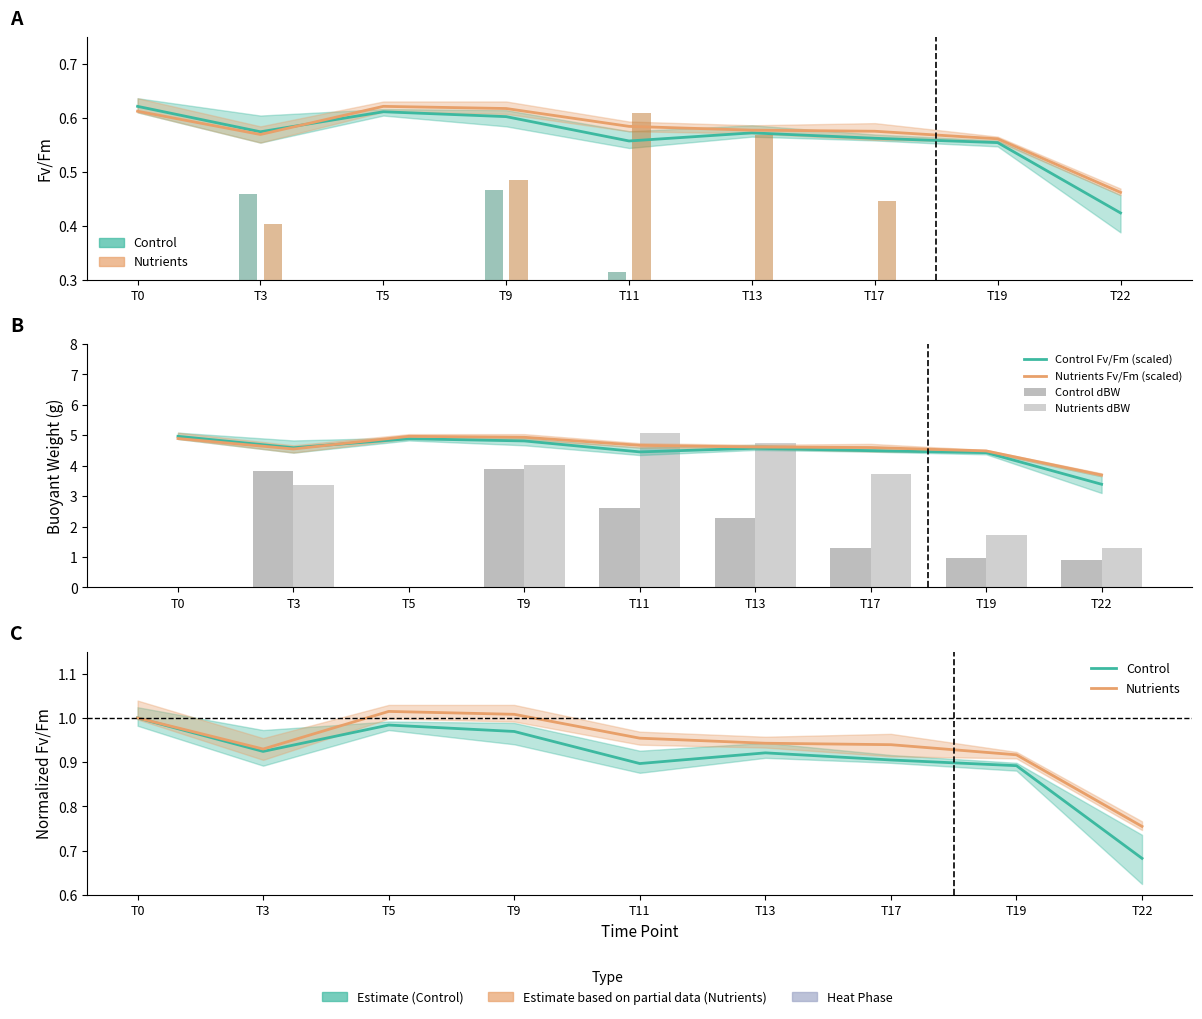

True or false: Nutrients_mean has a value of 0.6 at T11.

True